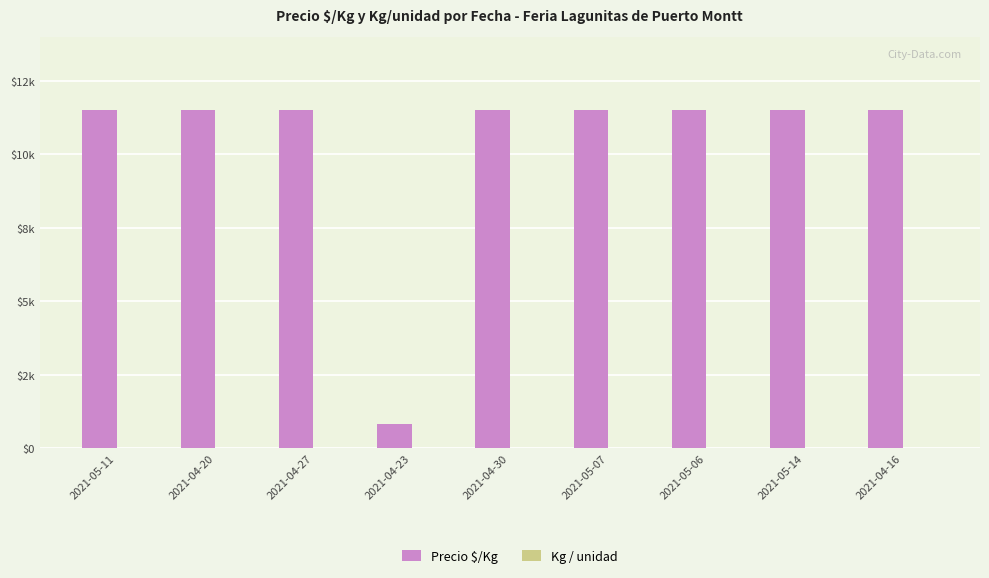

Does the chart contain stacked bars?

No